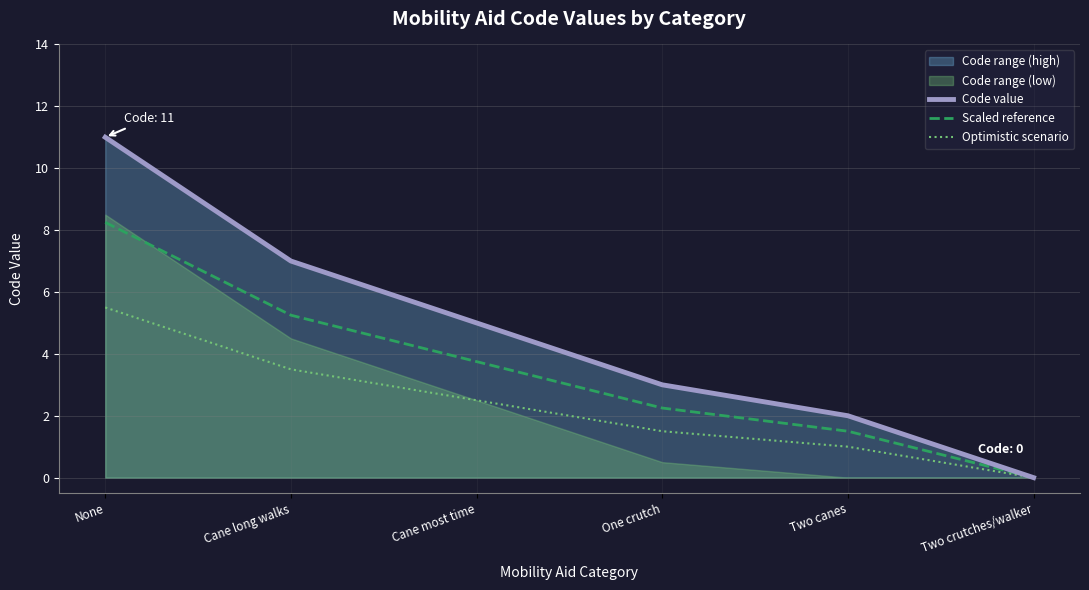

Reading right to left, list all the values displayed in this chart.

Code value: Two crutches/walker=0.0	Two canes=2.0	One crutch=3.0	Cane most time=5.0	Cane long walks=7.0	None=11.0
Scaled reference: Two crutches/walker=0.0	Two canes=1.5	One crutch=2.2	Cane most time=3.8	Cane long walks=5.2	None=8.2
Optimistic scenario: Two crutches/walker=0.0	Two canes=1.0	One crutch=1.5	Cane most time=2.5	Cane long walks=3.5	None=5.5